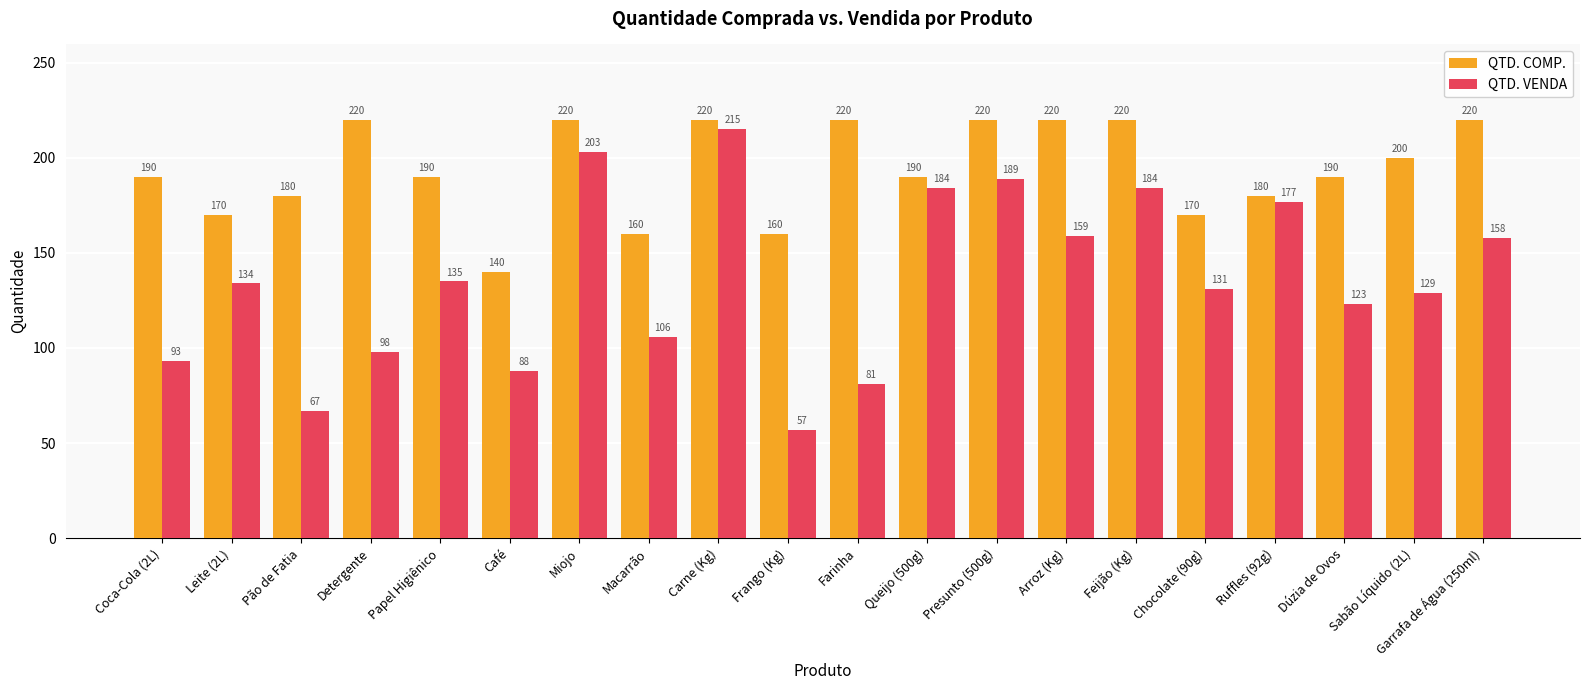

At how many categories does at least one series exceed 108?

20